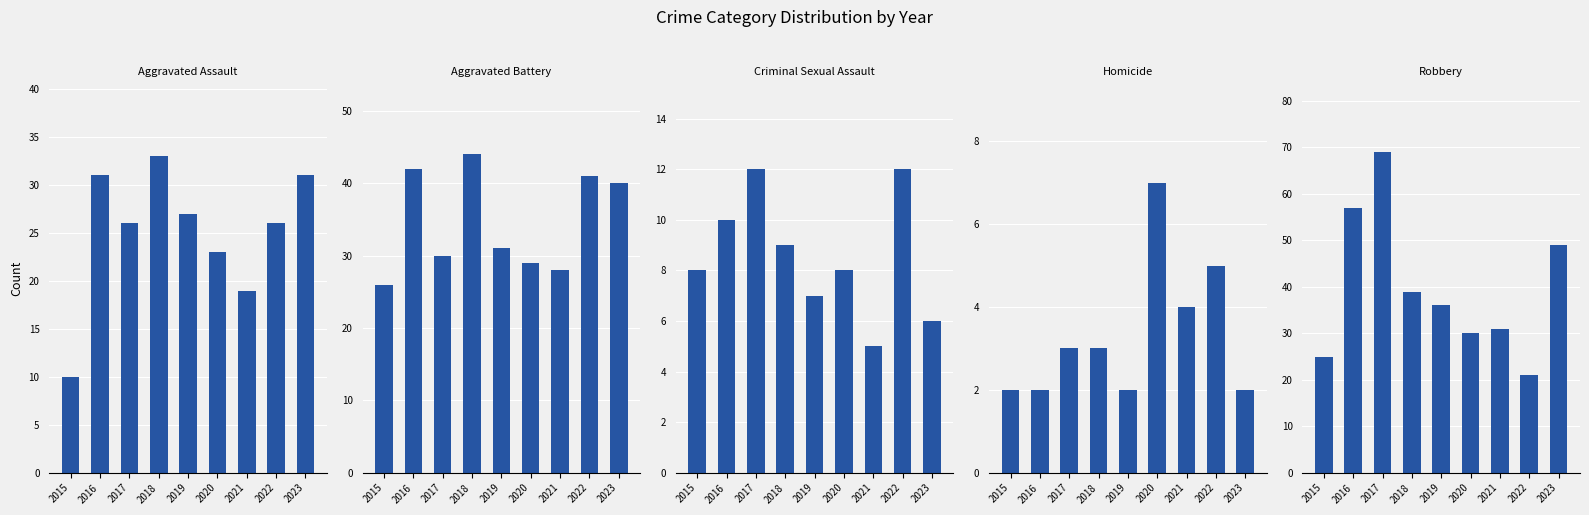

What is the sum of the Homicide values at 2020 and 2019?

9